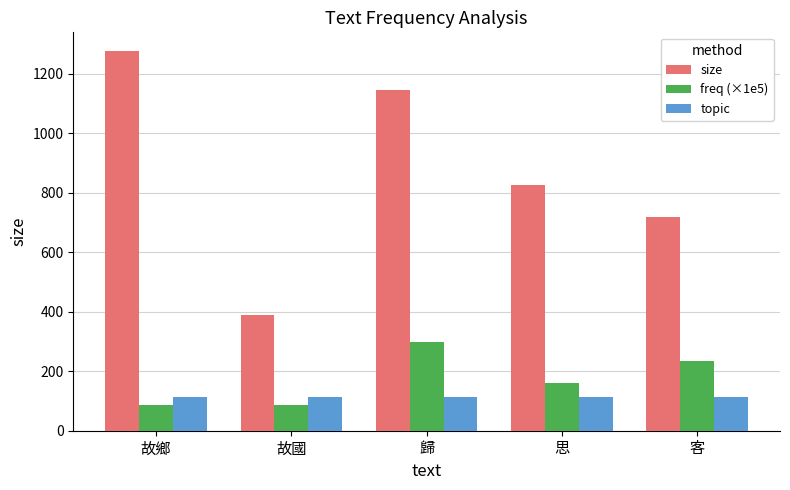

What is the value of the freq (×1e5) bar at the 4th from the left?

161.1